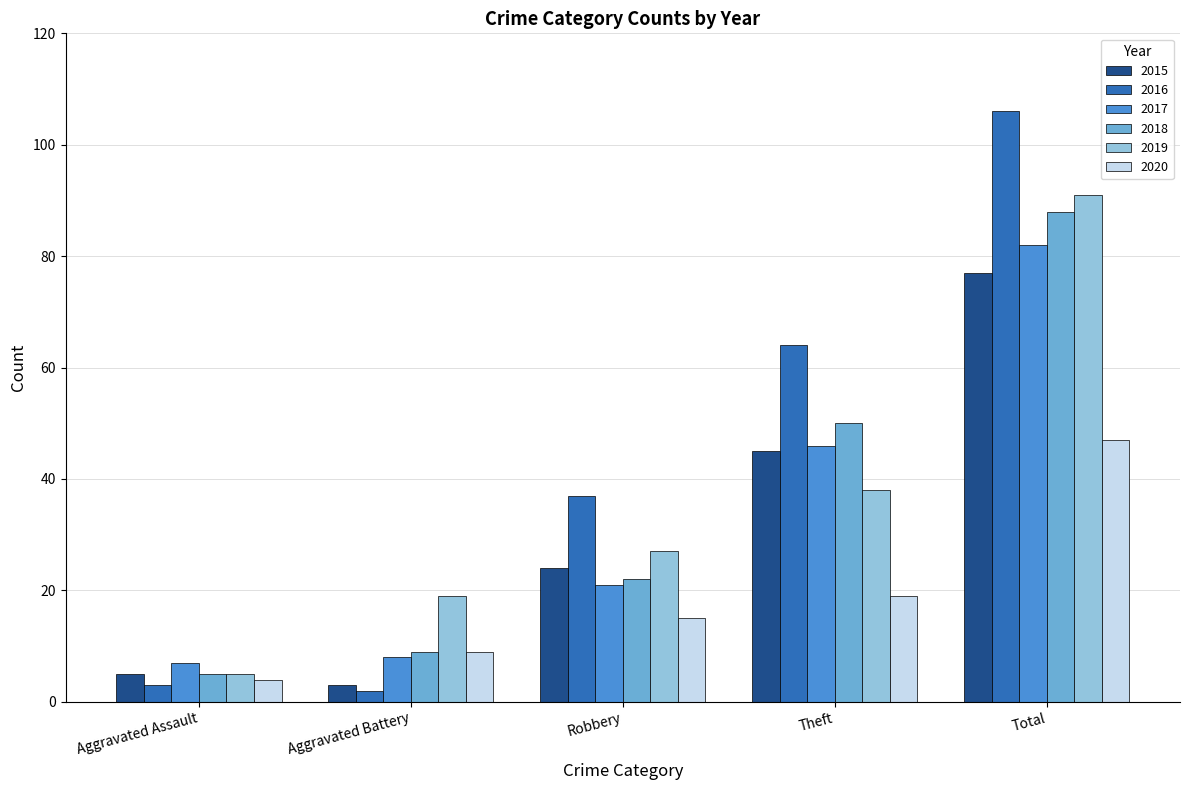

At which category is the sum across all series the highest?

Total